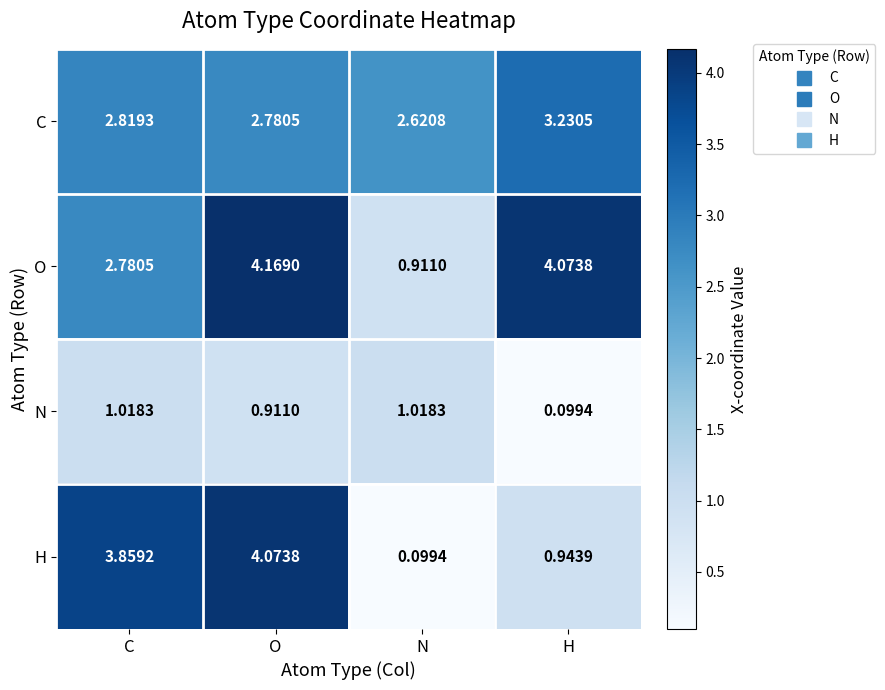

Which series has the widest spread of values?

H